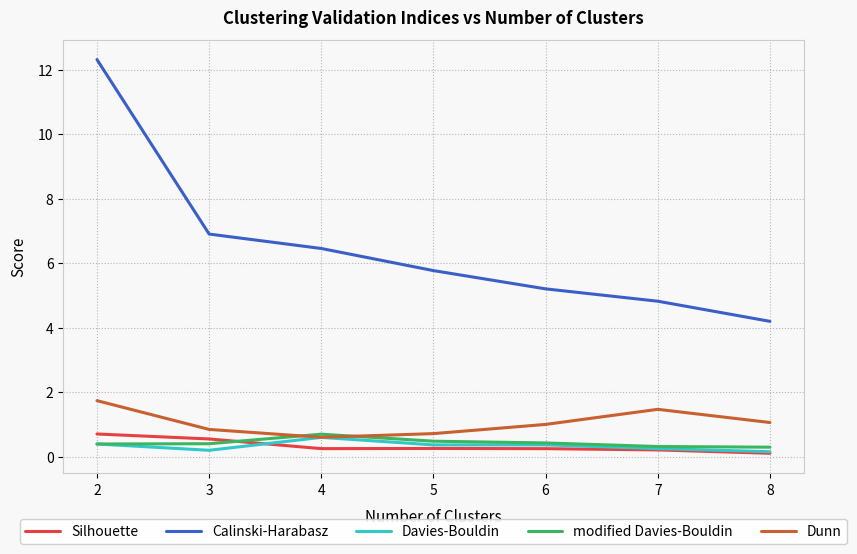

Which series has the largest range (max minus min)?

Calinski-Harabasz